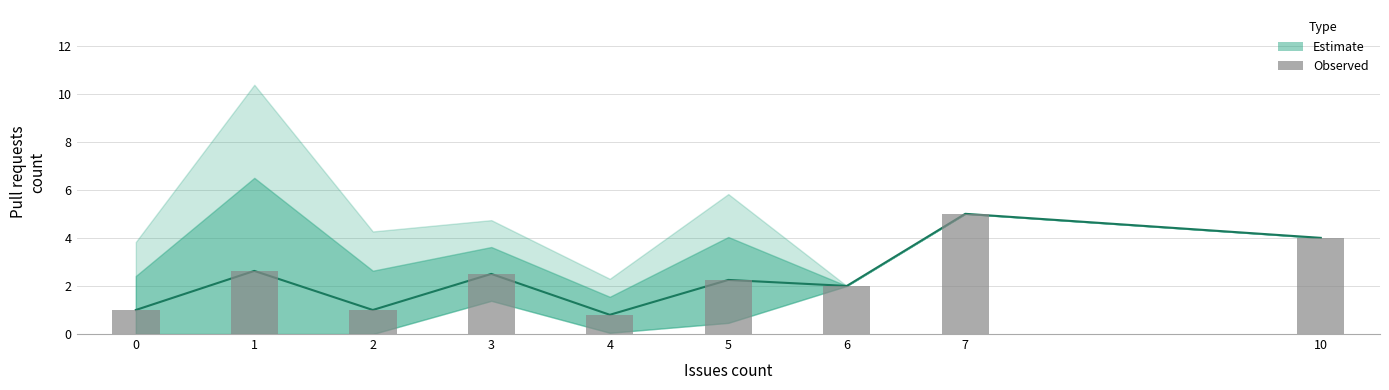

What is the minimum value shown in the chart?

0.8